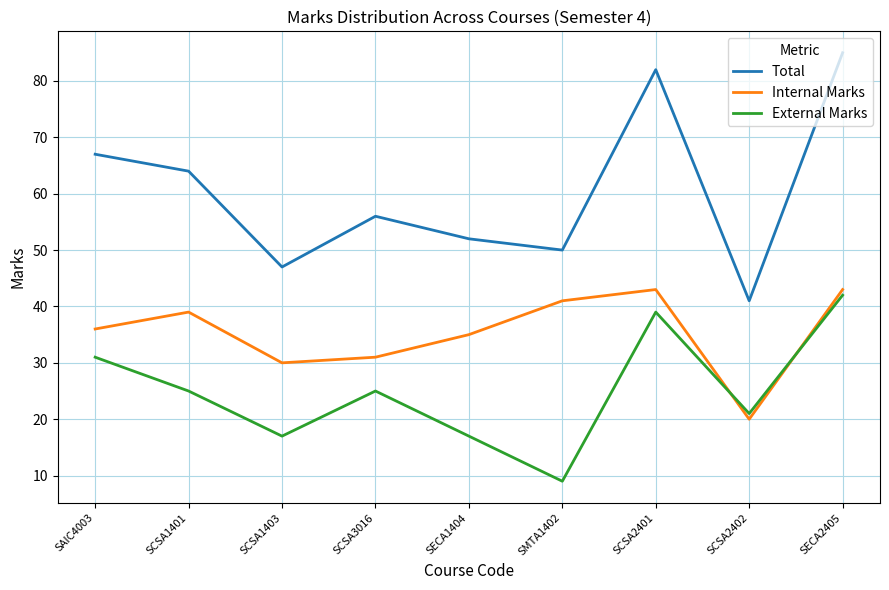

What is the difference between the maximum and minimum values in the Total series?

44